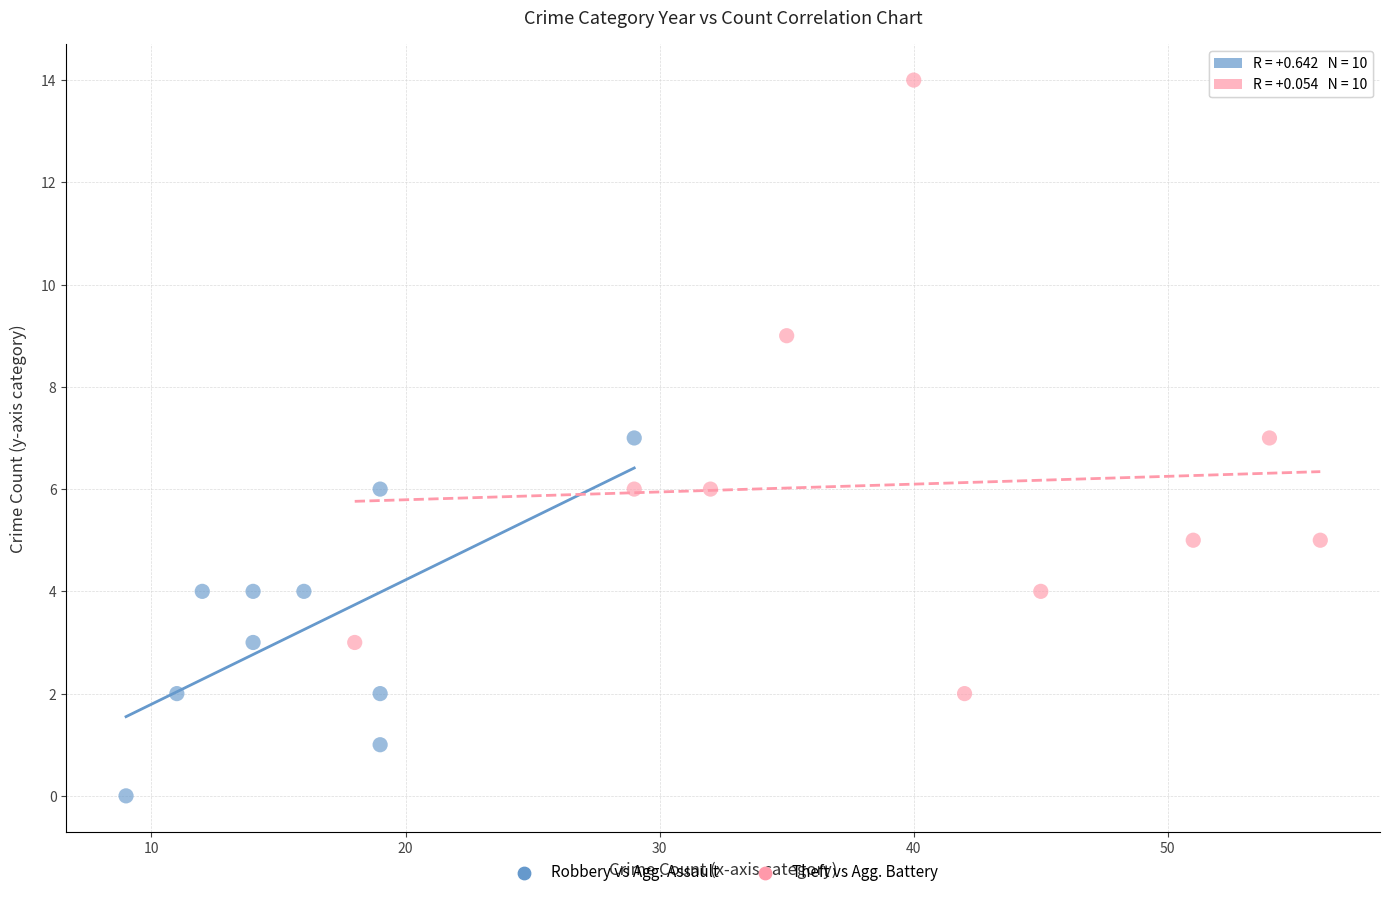

Which series reaches the minimum Y coordinate?

Robbery vs Agg. Assault